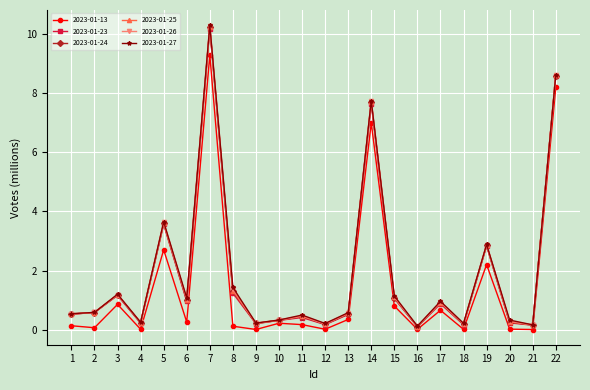

What is the greatest value displayed?

10.3